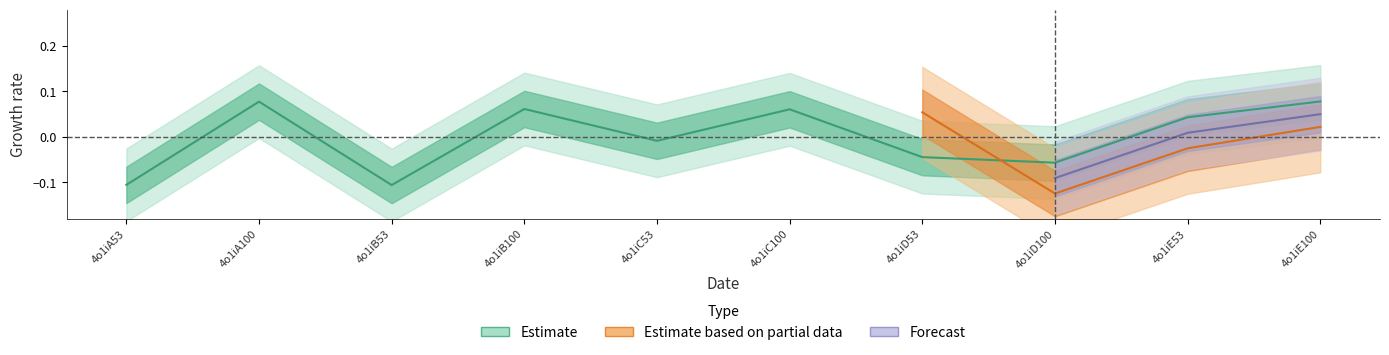

What is the value of the 10th point from the left?

0.1